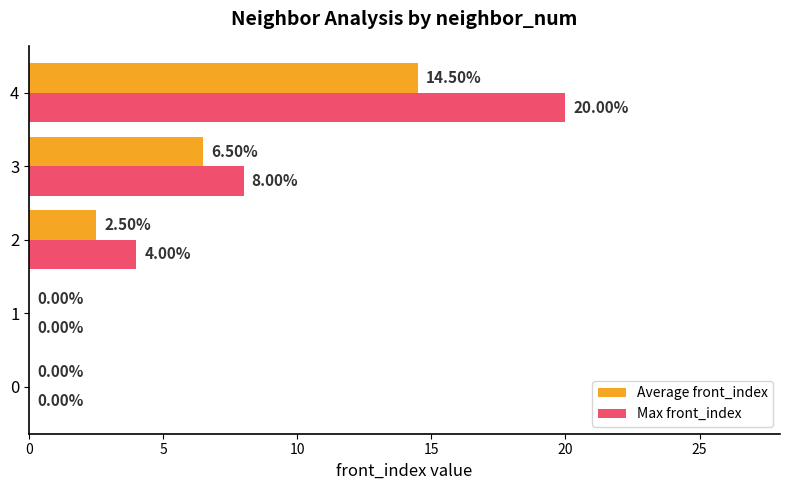

How many positive values does the Max front_index series have?

3